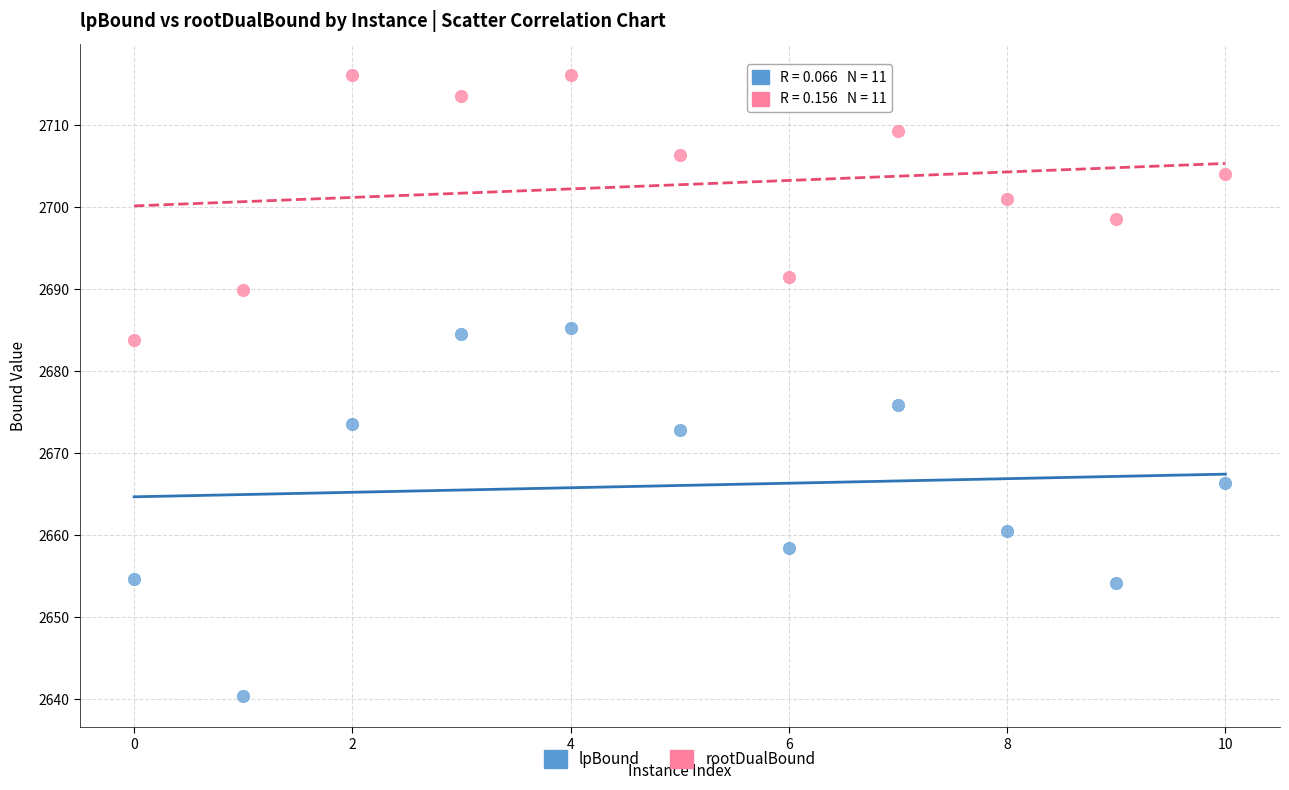

Which series has the widest spread of Y values?

lpBound